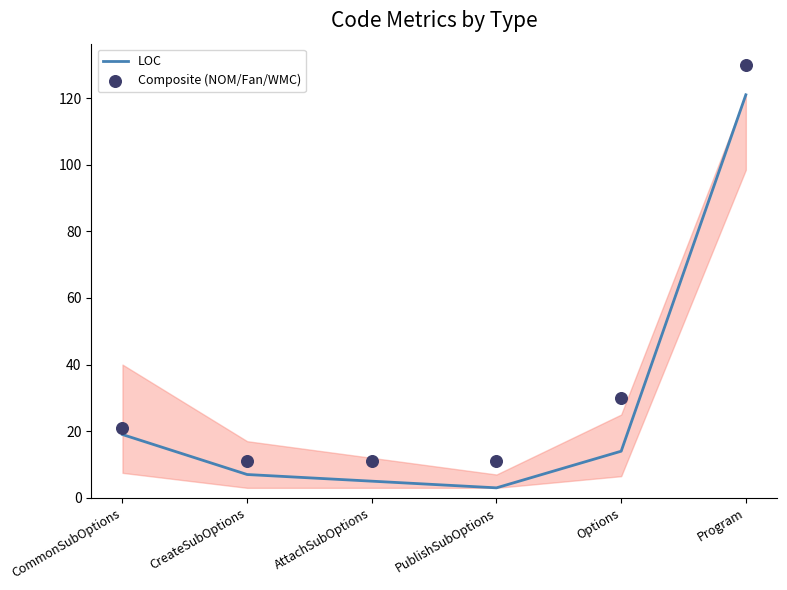

Is the value of LOC at Options greater than the value of Composite (NOM/Fan/WMC) at AttachSubOptions?

Yes